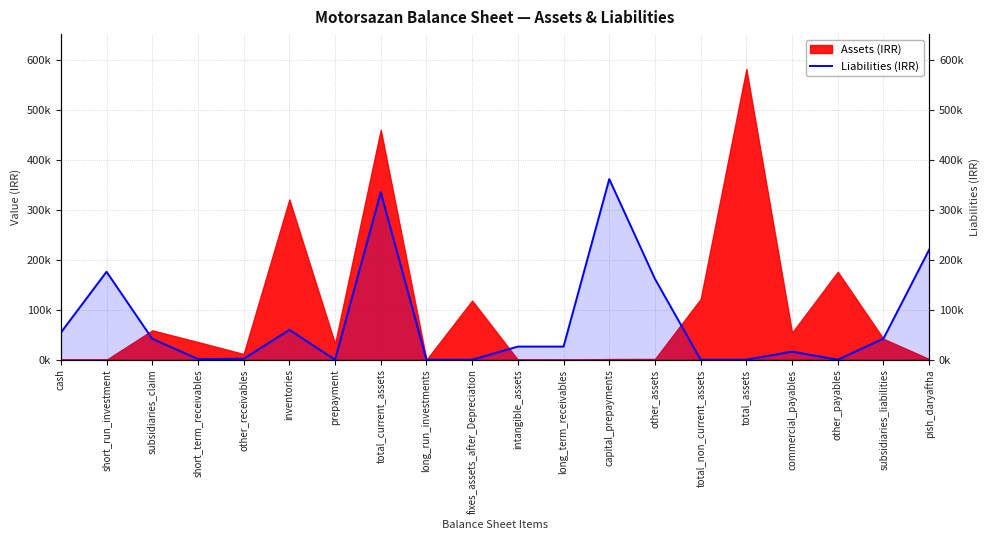

Where does the data first go above 26362?

cash